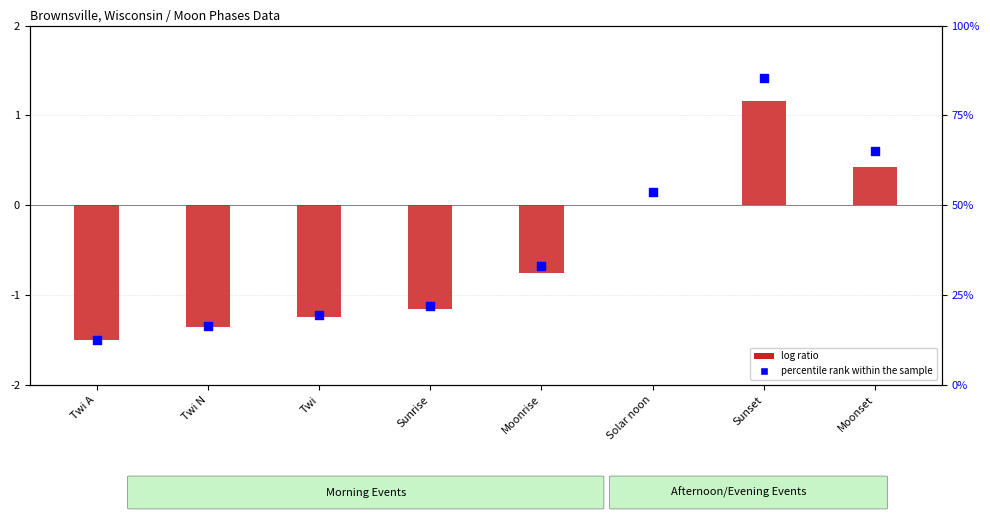

At which category is the sum across all series the highest?

Sunset